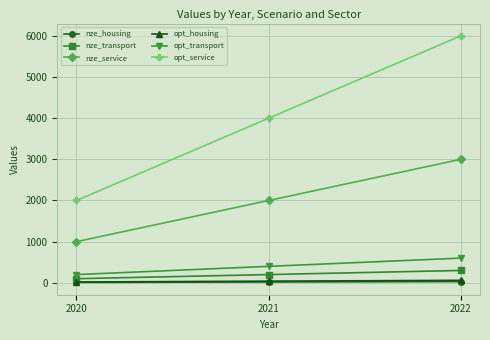

What is the minimum value for nze_transport?

100